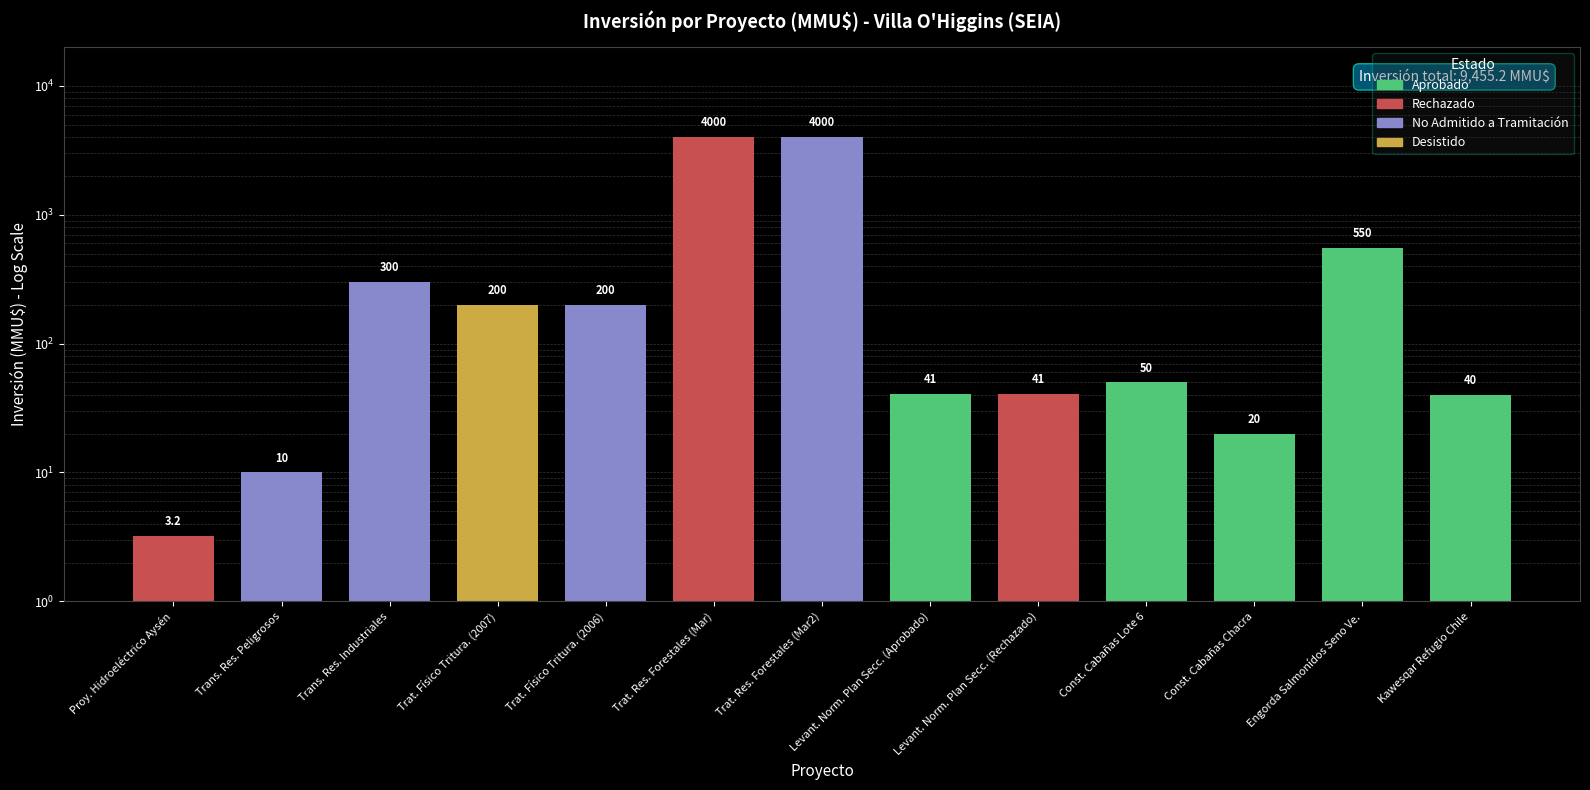

What is the sum of the values at Kawesqar Refugio Chile and Trat. Res. Forestales (Mar2)?

4040.0